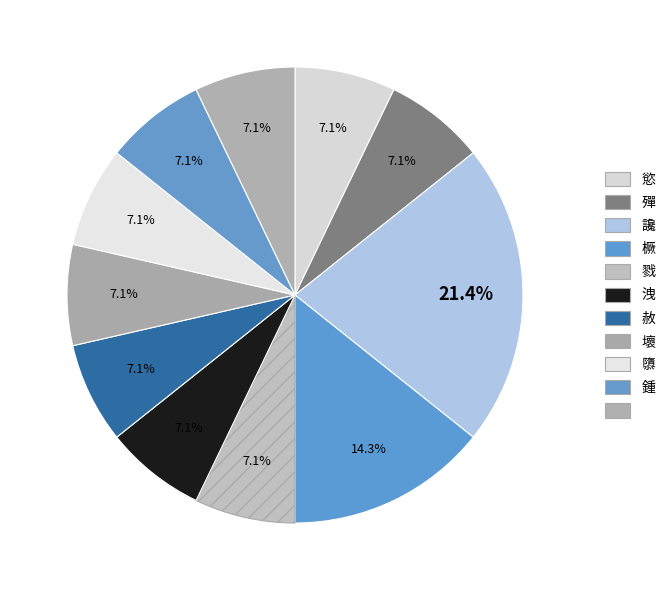

How many slices are in this pie chart?

11